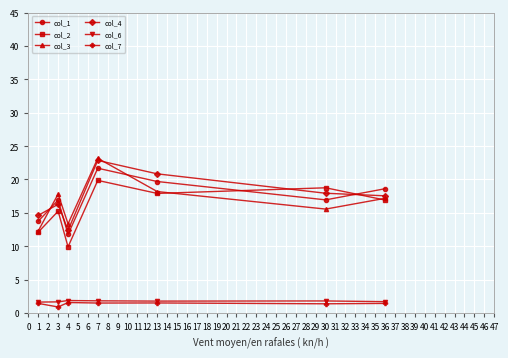

Count the number of data series in this chart.

6